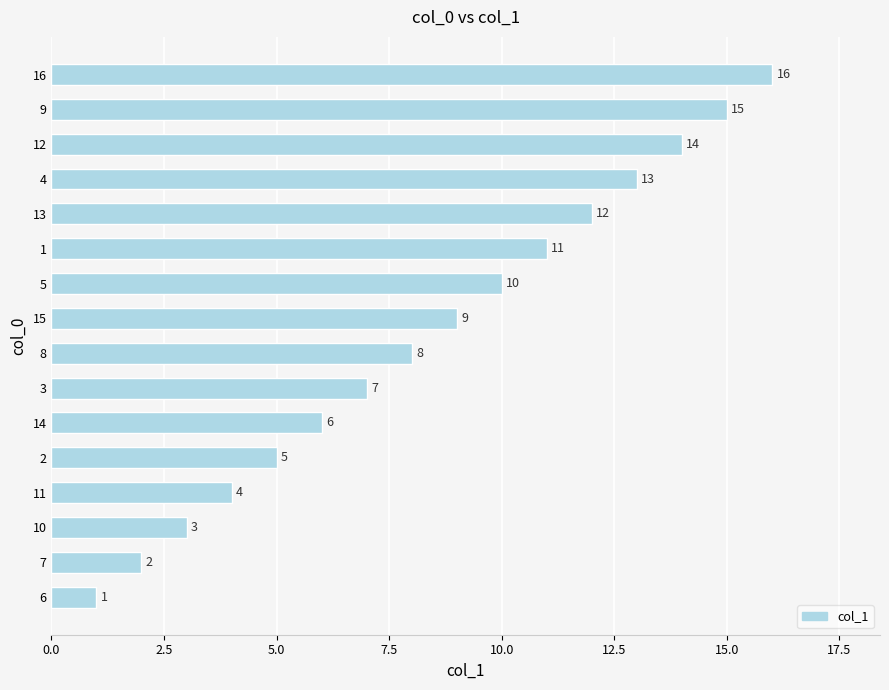

How many series are shown in this chart?

1